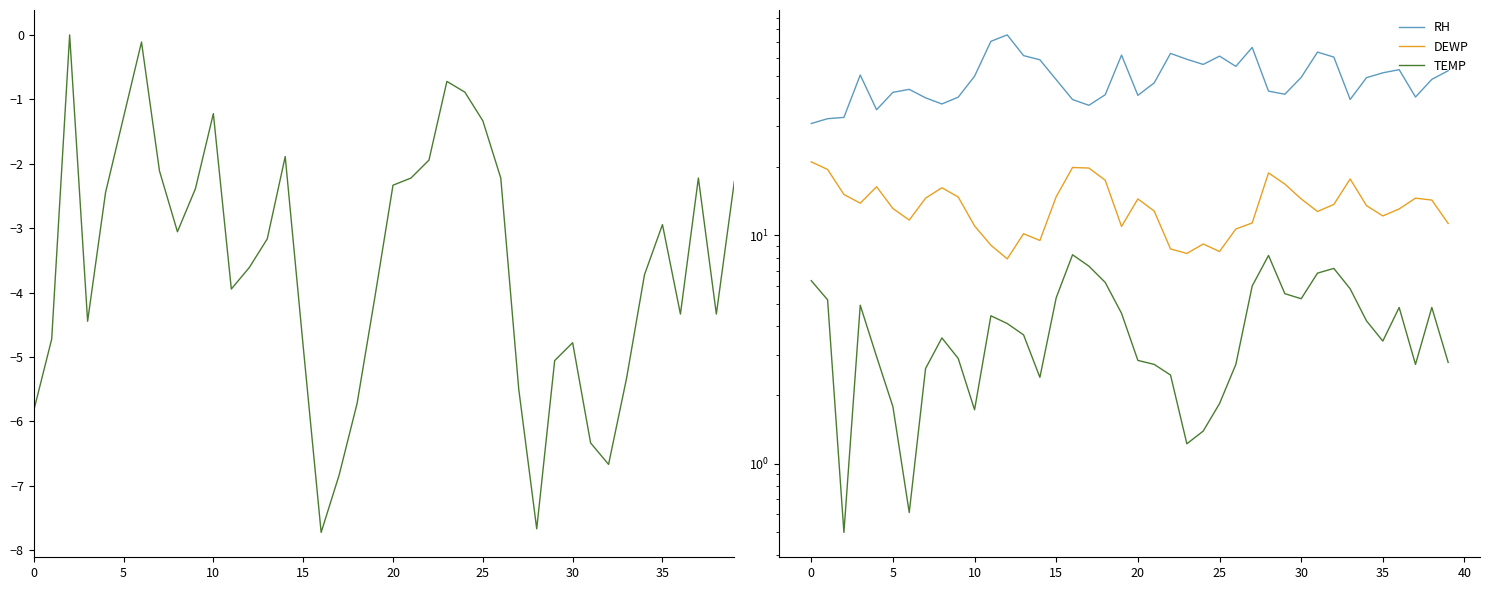

The value of RH at 15 is 77.5. True or false?

False